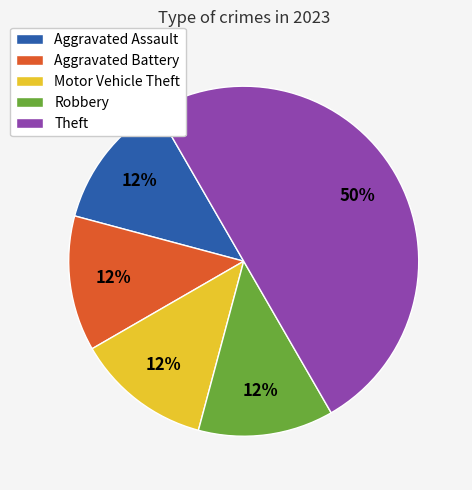

How many slices are in this pie chart?

5